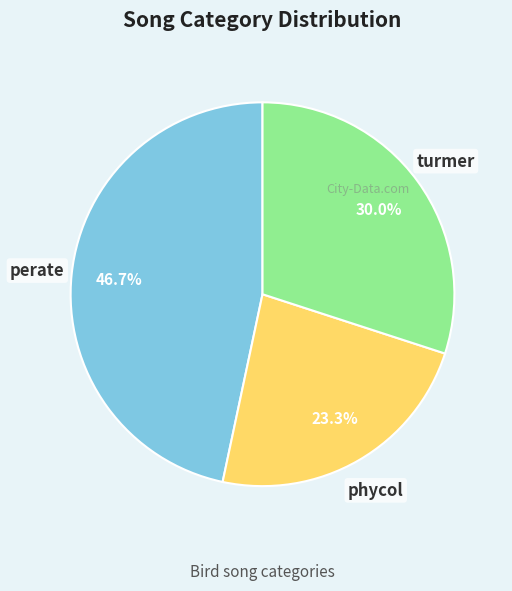

How many slices are in this pie chart?

3